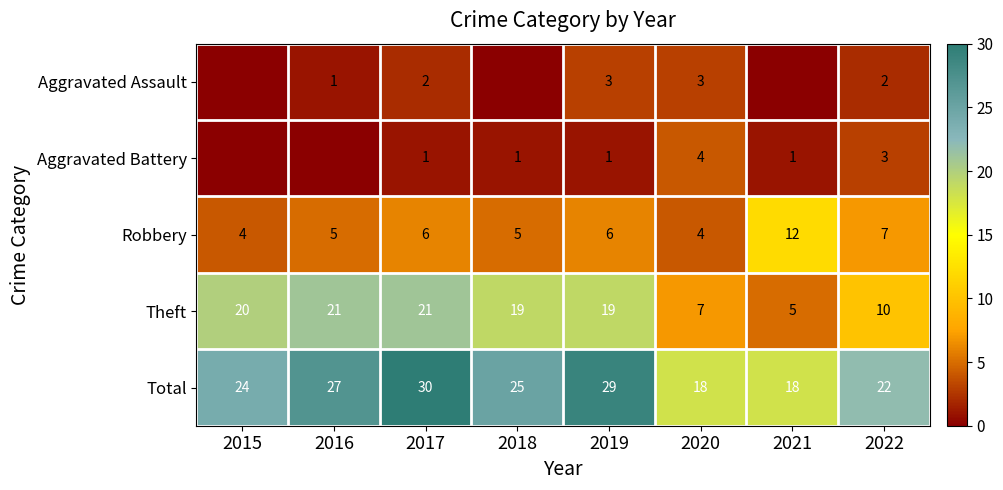

The value of Theft at 2021 is 5. True or false?

True